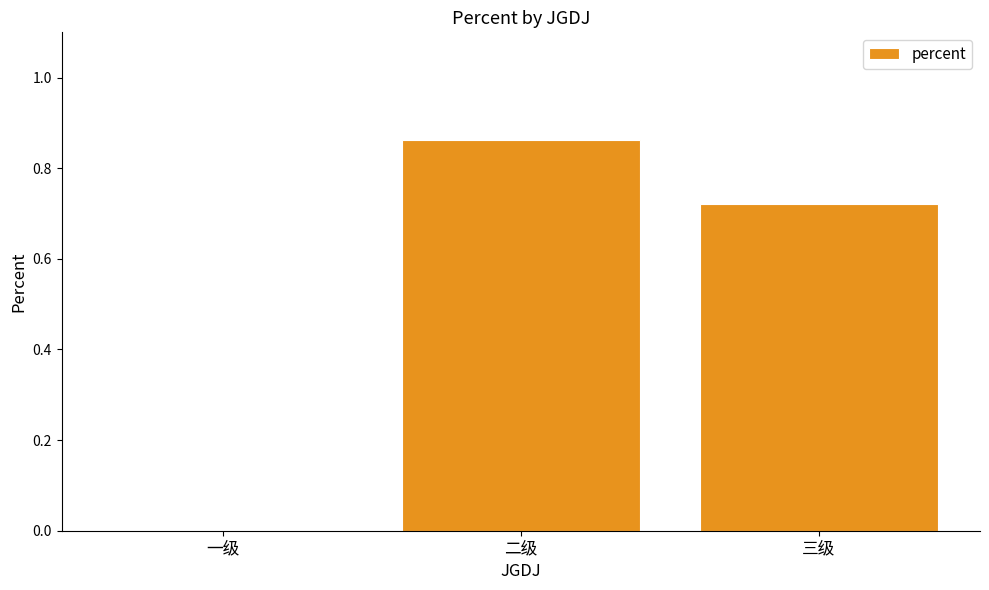

Which has a higher value, 三级 or 二级?

二级